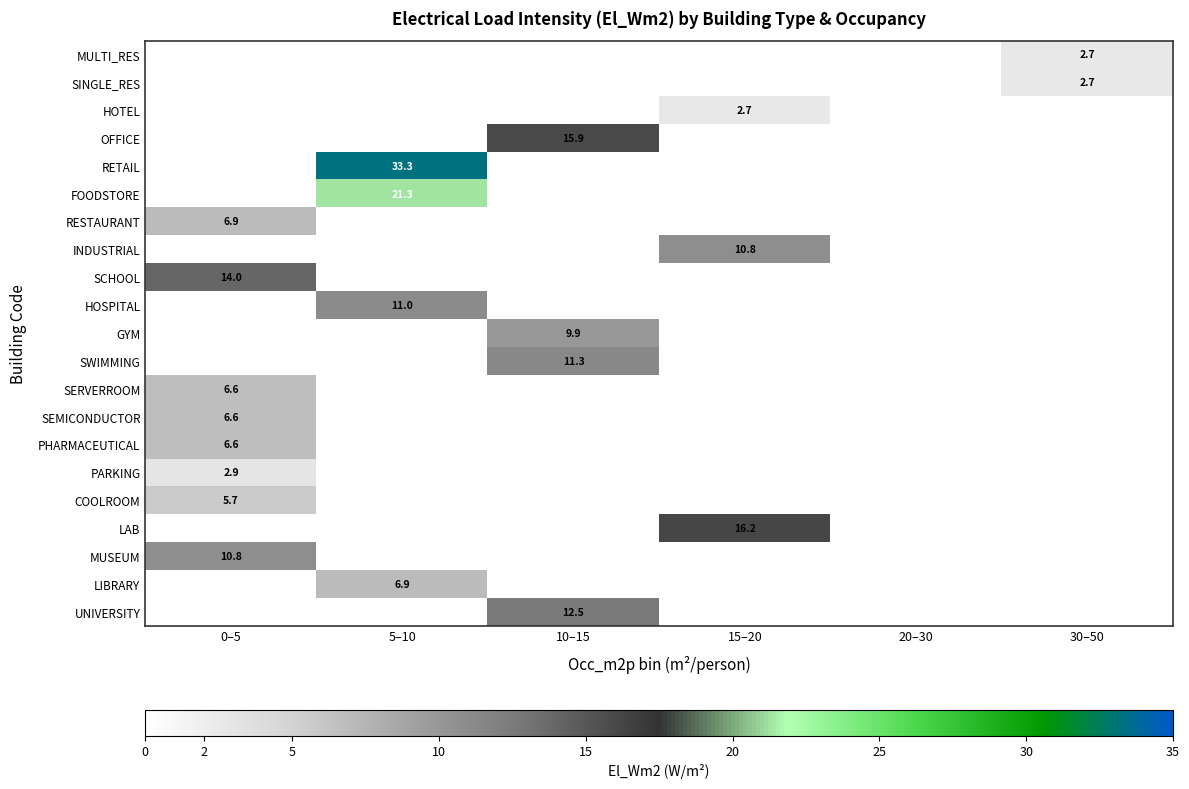

At which category is the sum across all series the highest?

5–10